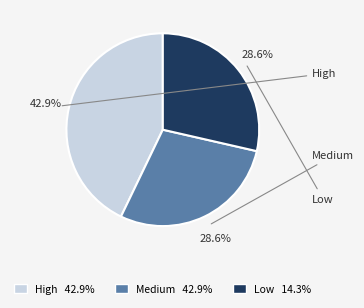

Does High represent more than half of the total?

No